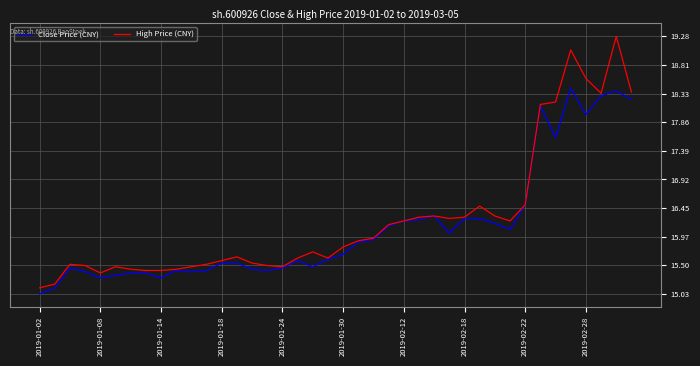

How many lines are shown in the chart?

2